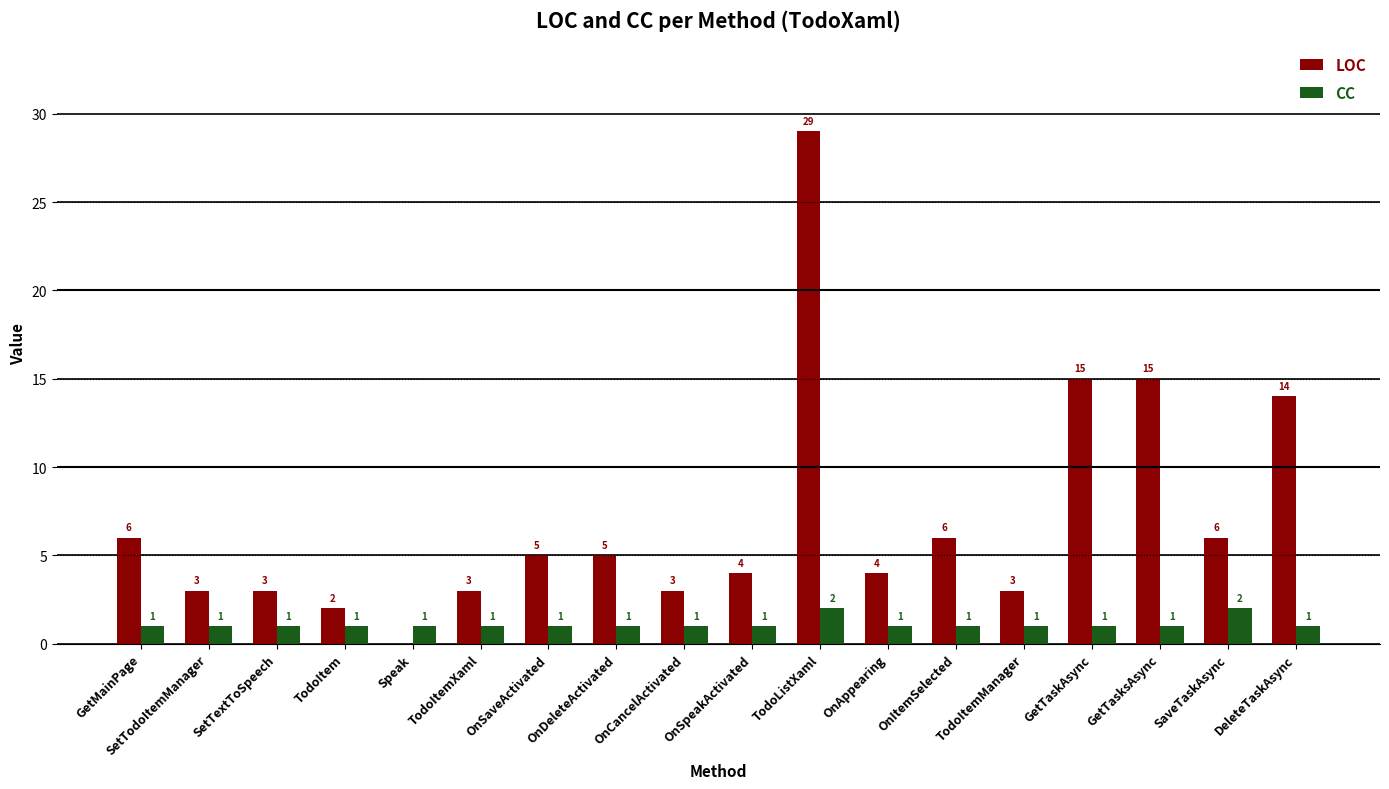

At which label does LOC first exceed 5?

GetMainPage